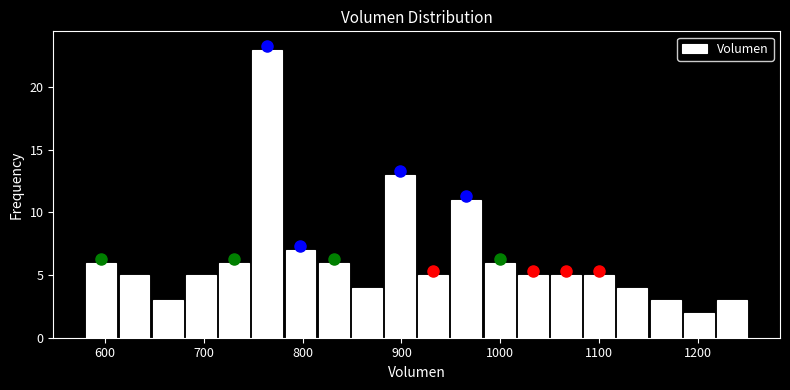

Read against the x-axis, roughly where is the centre of the tallest bar?

760